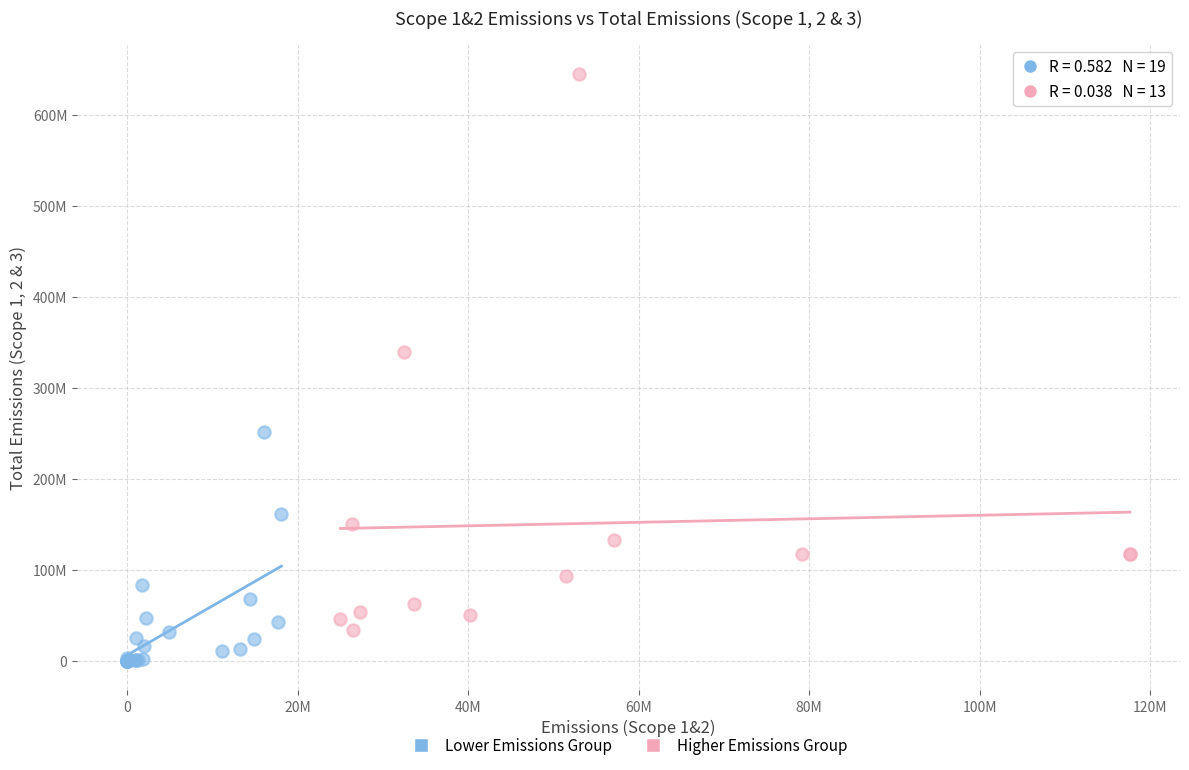

What are all the series names shown in the legend?

Lower Emissions Group, Higher Emissions Group